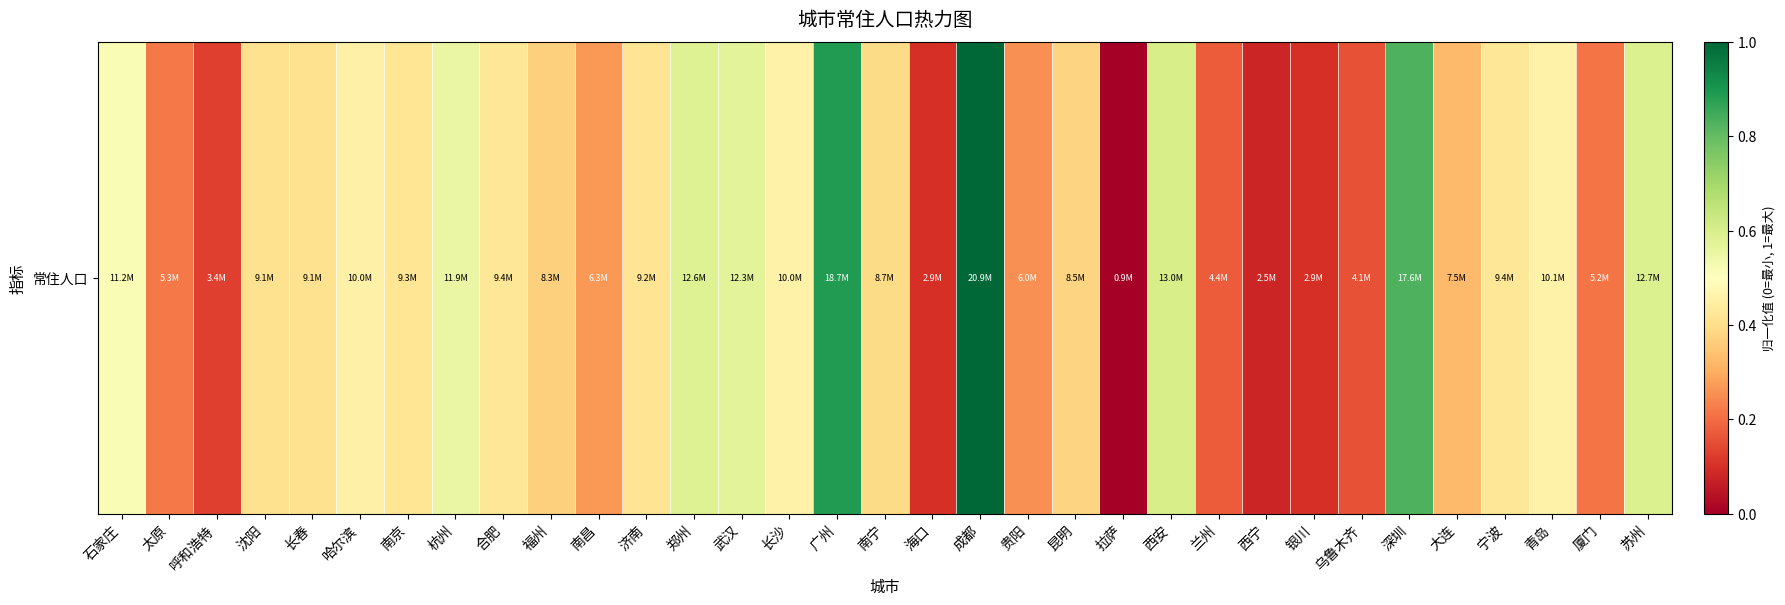

Reading right to left, list all the values displayed in this chart.

苏州=0.6	厦门=0.2	青岛=0.5	宁波=0.4	大连=0.3	深圳=0.8	乌鲁木齐=0.2	银川=0.1	西宁=0.1	兰州=0.2	西安=0.6	拉萨=0.0	昆明=0.4	贵阳=0.3	成都=1.0	海口=0.1	南宁=0.4	广州=0.9	长沙=0.5	武汉=0.6	郑州=0.6	济南=0.4	南昌=0.3	福州=0.4	合肥=0.4	杭州=0.6	南京=0.4	哈尔滨=0.5	长春=0.4	沈阳=0.4	呼和浩特=0.1	太原=0.2	石家庄=0.5